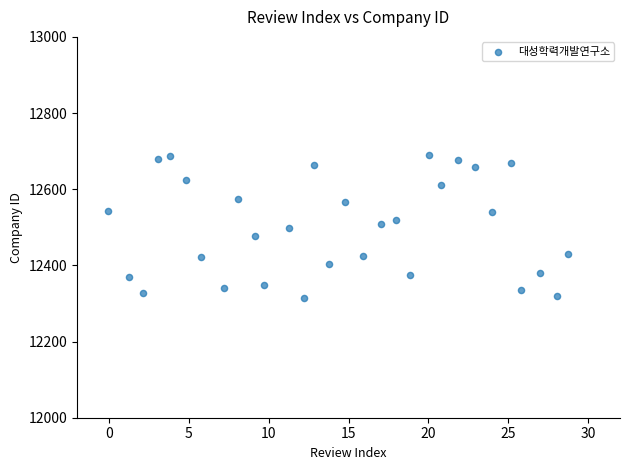

What is the range of Y values (max minus min)?

374.1